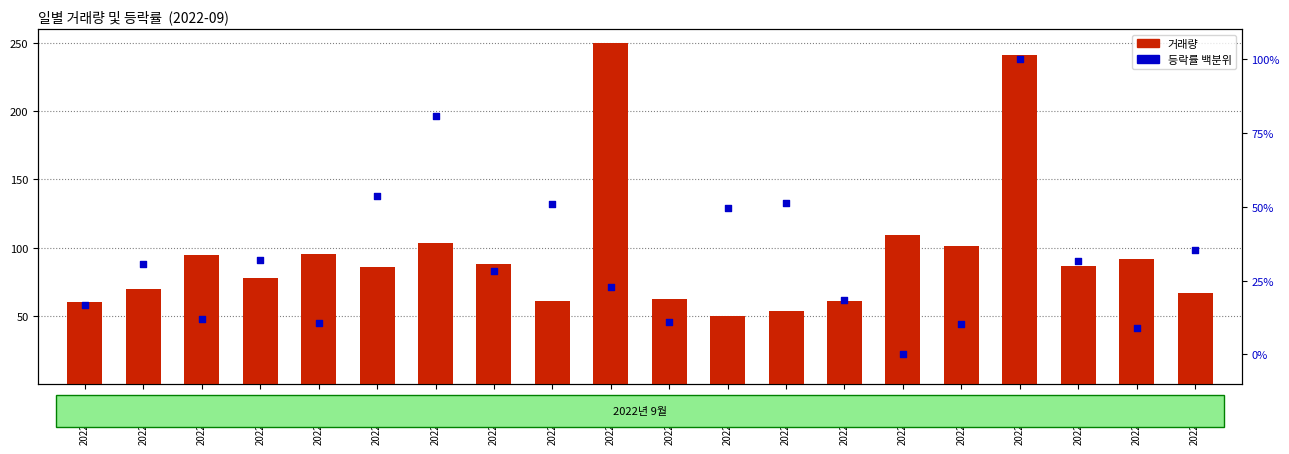

What is the total value across all series at 2022-09-29?

101.1